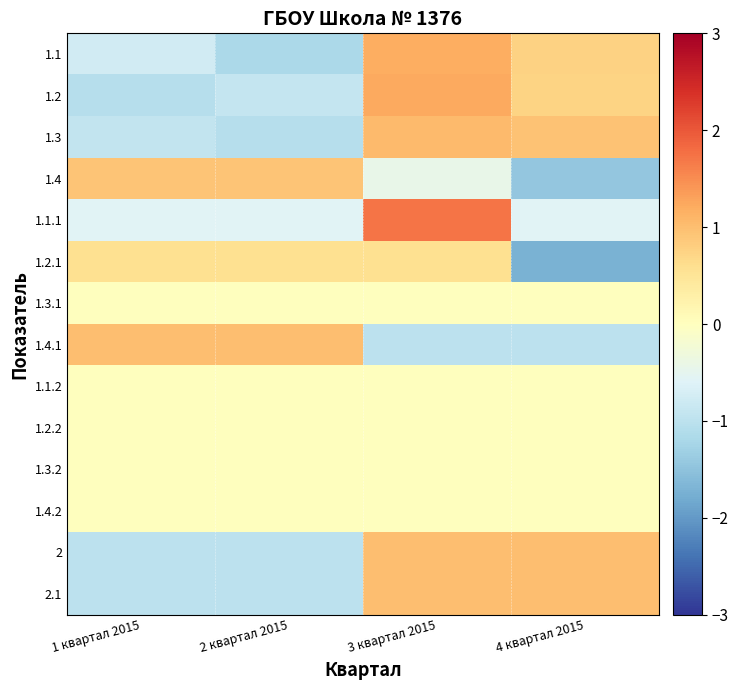

How many distinct data groups are displayed?

14